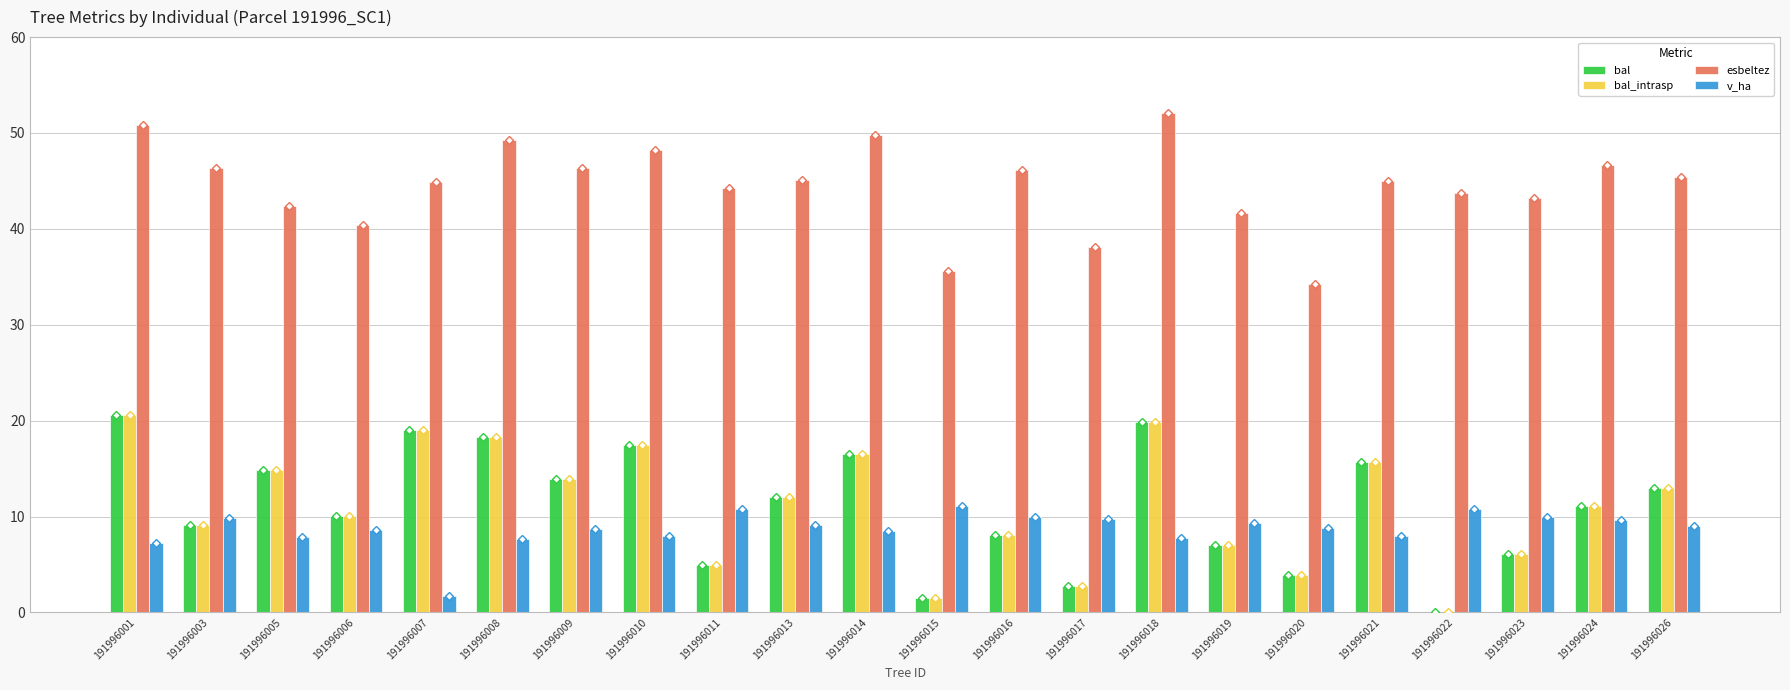

What are all the series names shown in the legend?

bal, bal_intrasp, esbeltez, v_ha